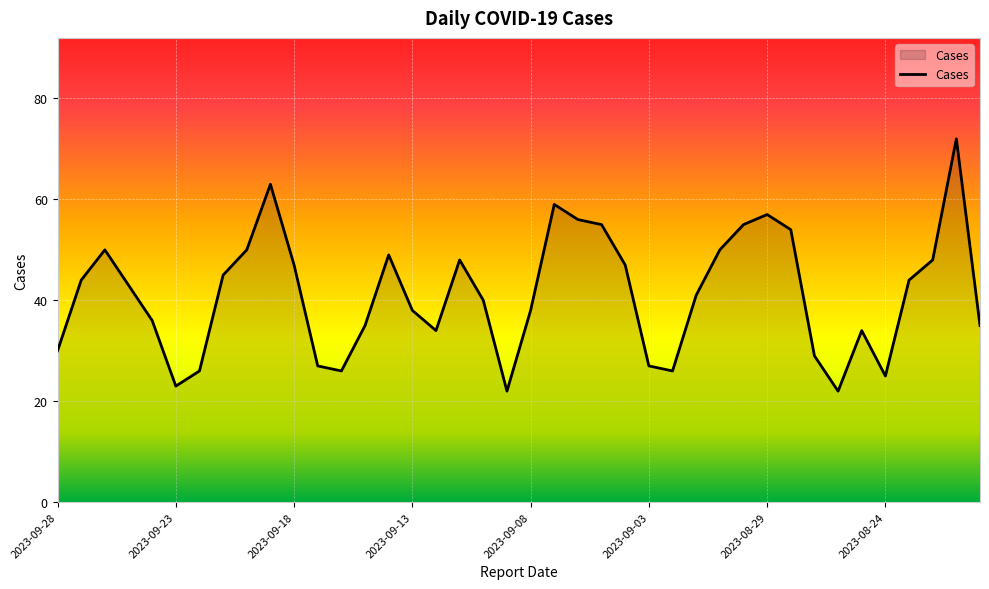

What is the smallest value displayed?

22